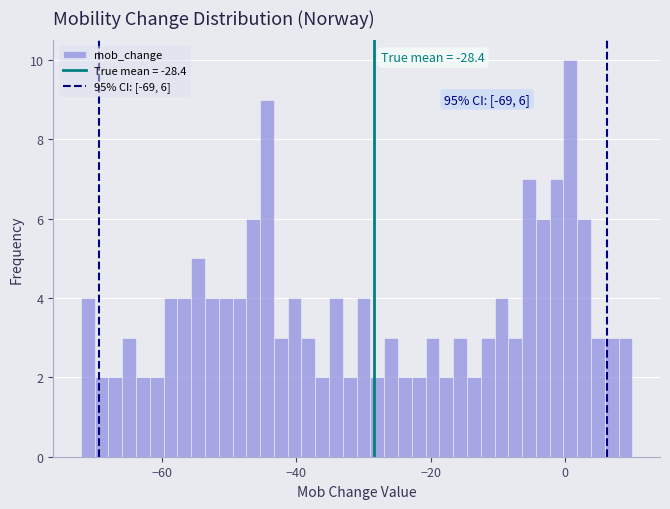

Around what value on the x-axis is the tallest bar? Give the approximate position of its centre, as read against the axis.

0